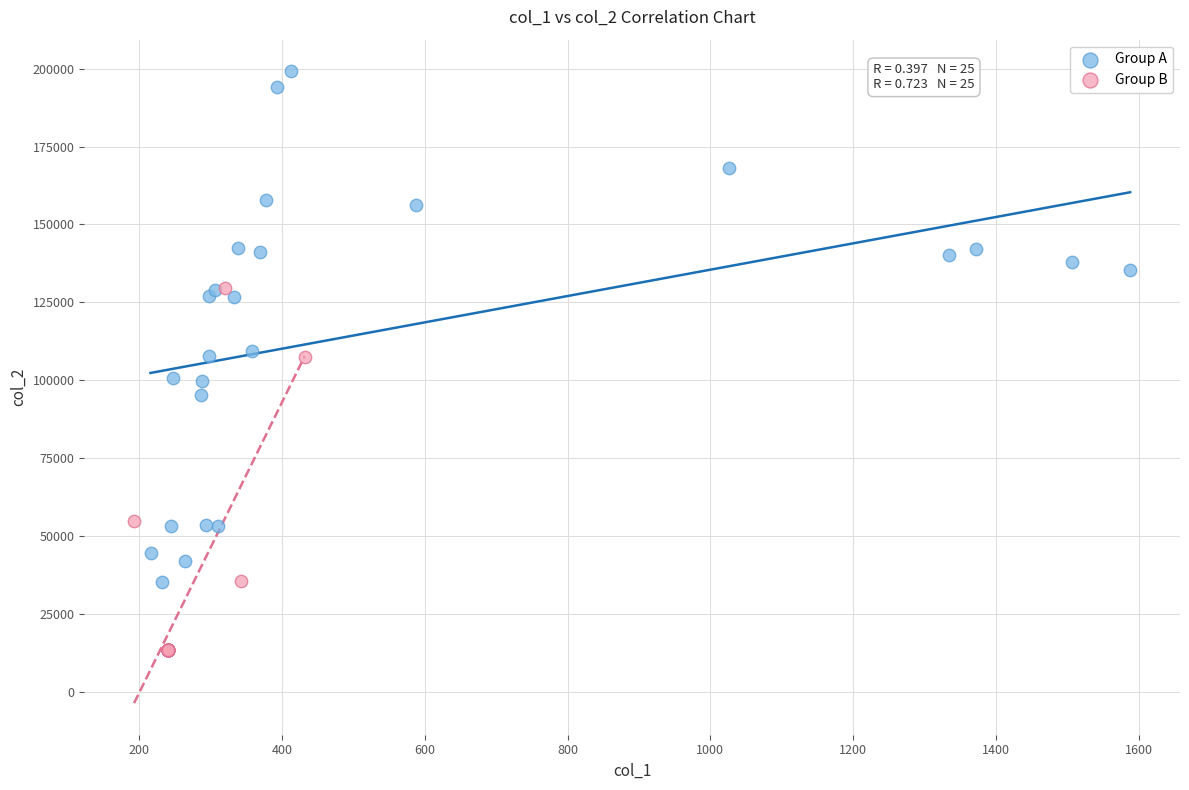

Which series contains the lowest Y value?

Group B